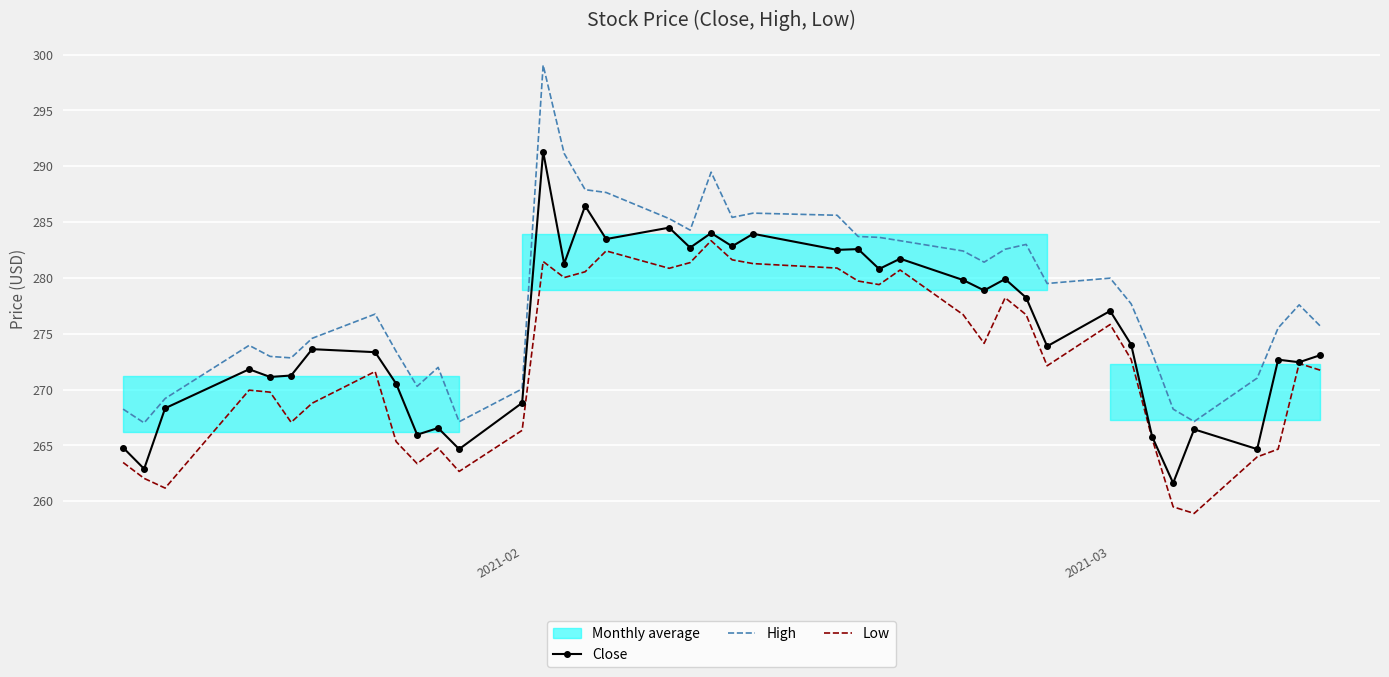

What is the lowest value of the High series?

267.0